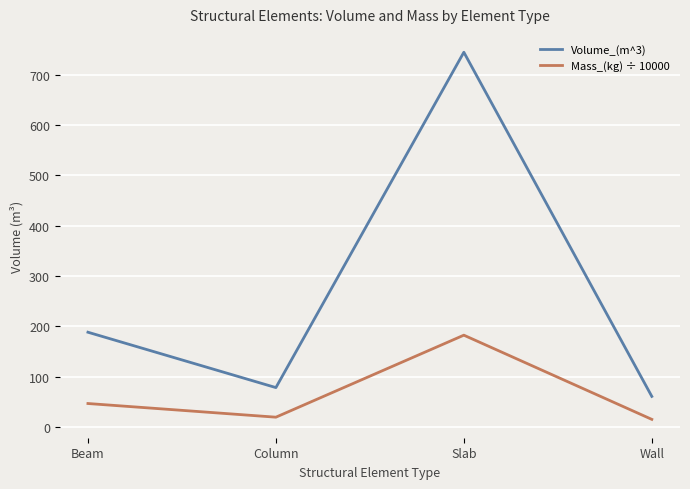

At which category does Mass_(kg) ÷ 10000 reach its first local peak?

Slab